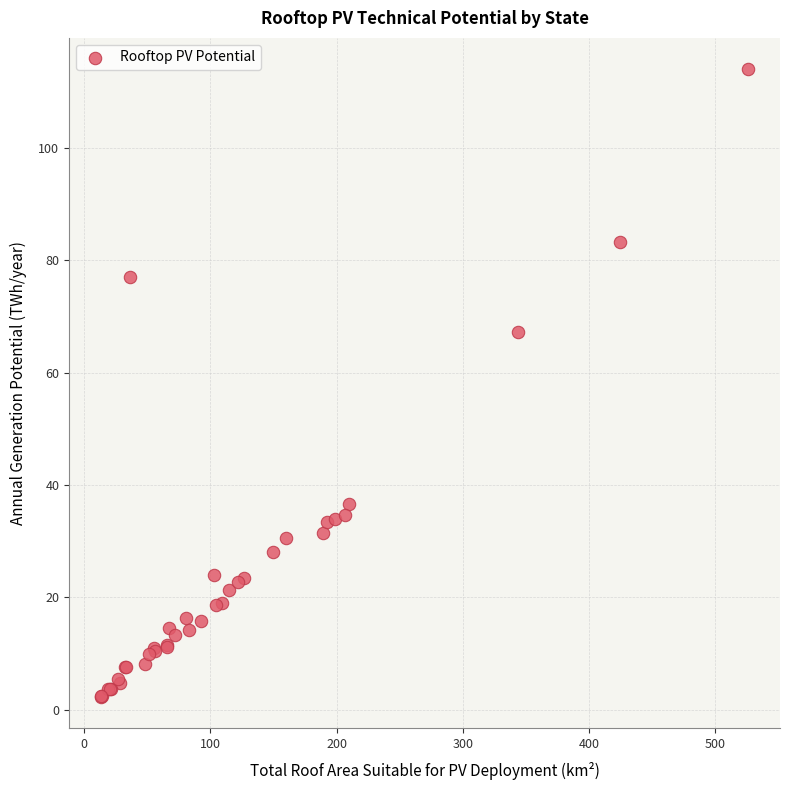

What Y value in the scatter plot is closest to 58?

67.3